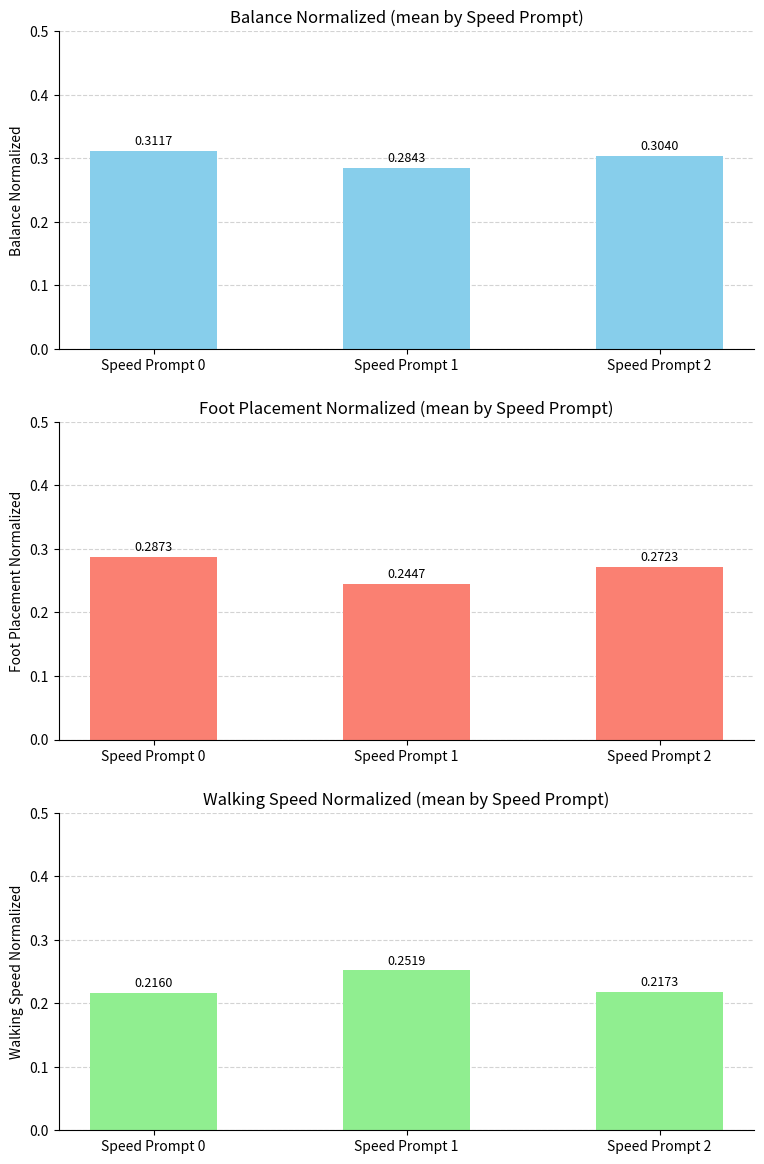

Where is Balance Normalized nearest to the value 0?

Speed Prompt 1